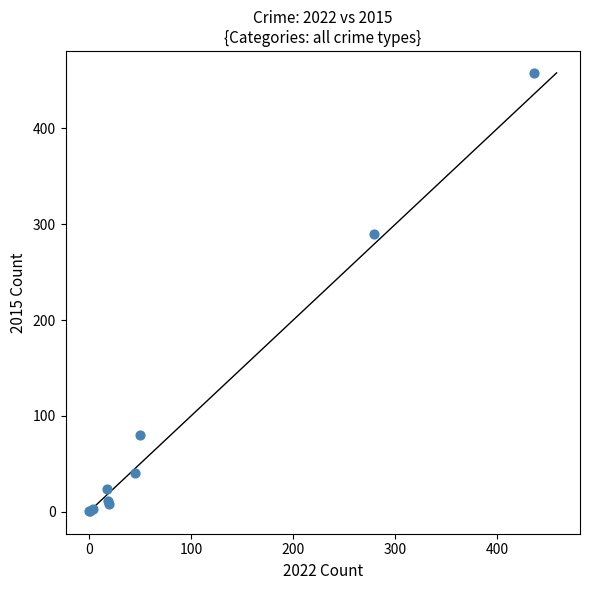

What Y value in the scatter plot is closest to 229?

290